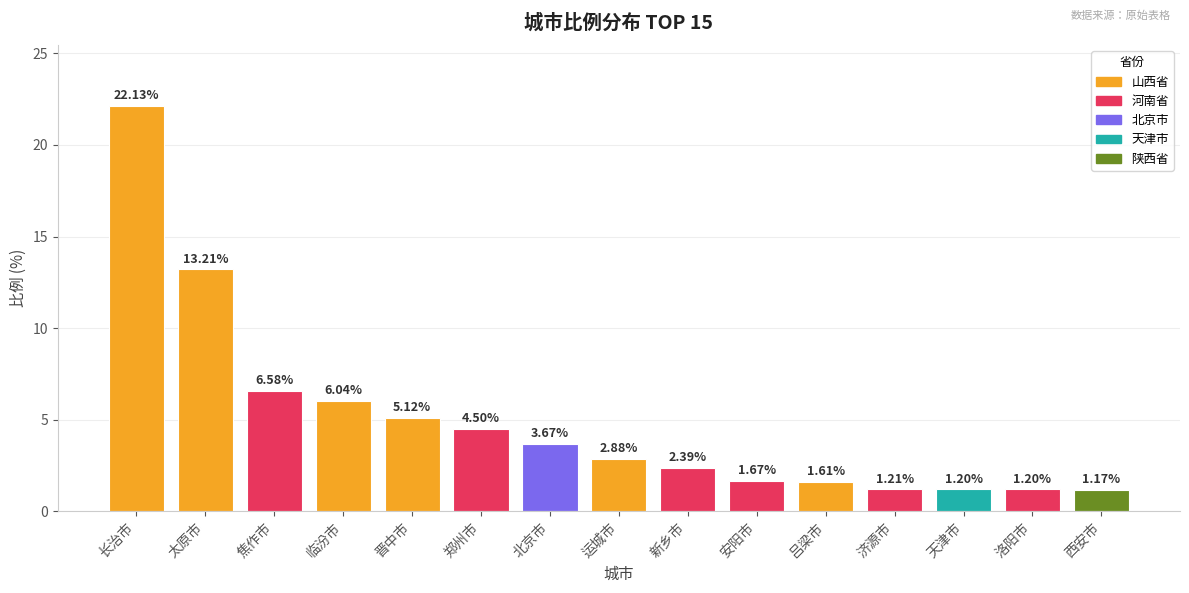

What is the average value?

5.0